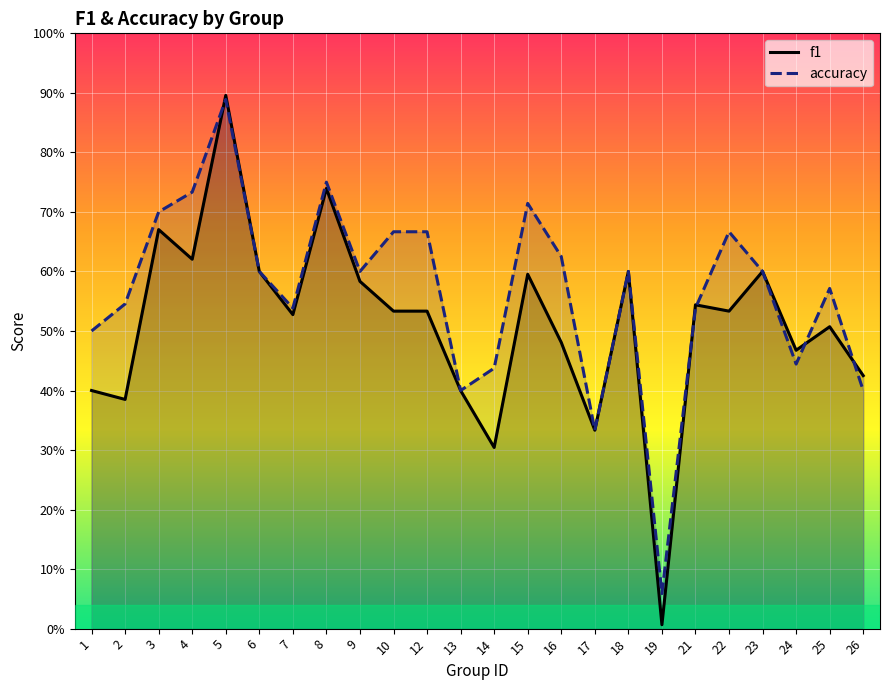

At how many categories does at least one series exceed 0?

24